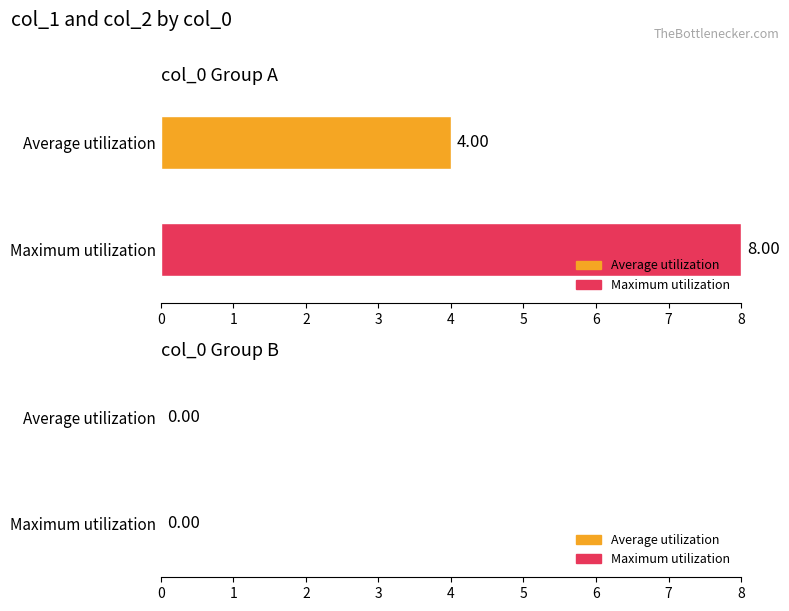

Rank the series by their maximum value, from highest to lowest.

Maximum utilization, Average utilization